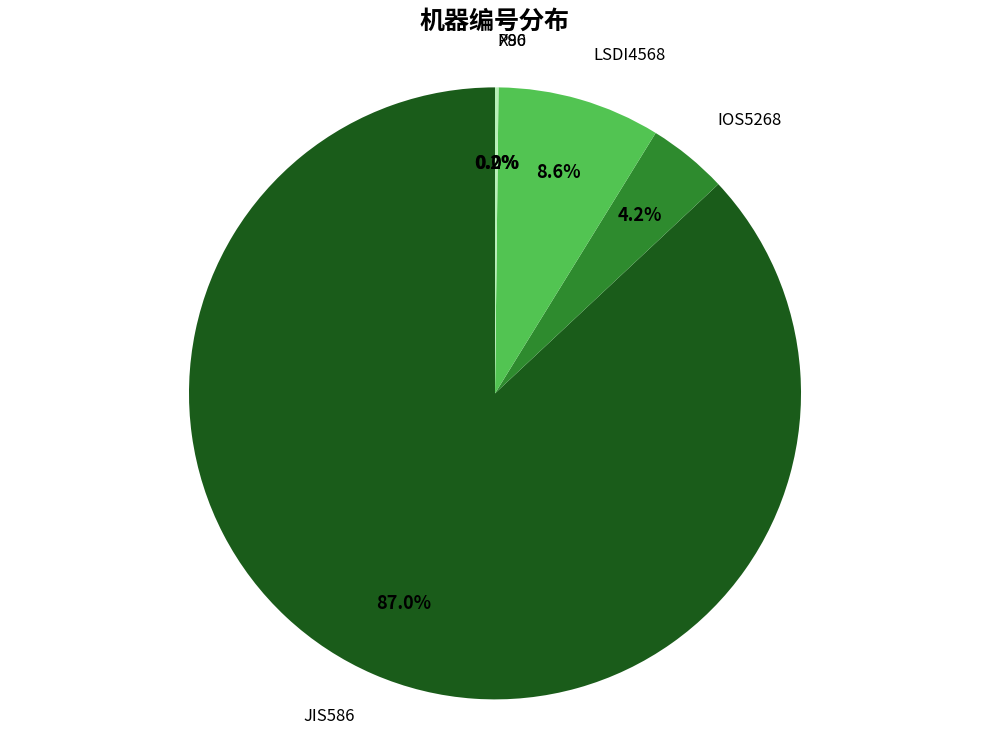

To the nearest percent, what is the average slice percentage?

20%